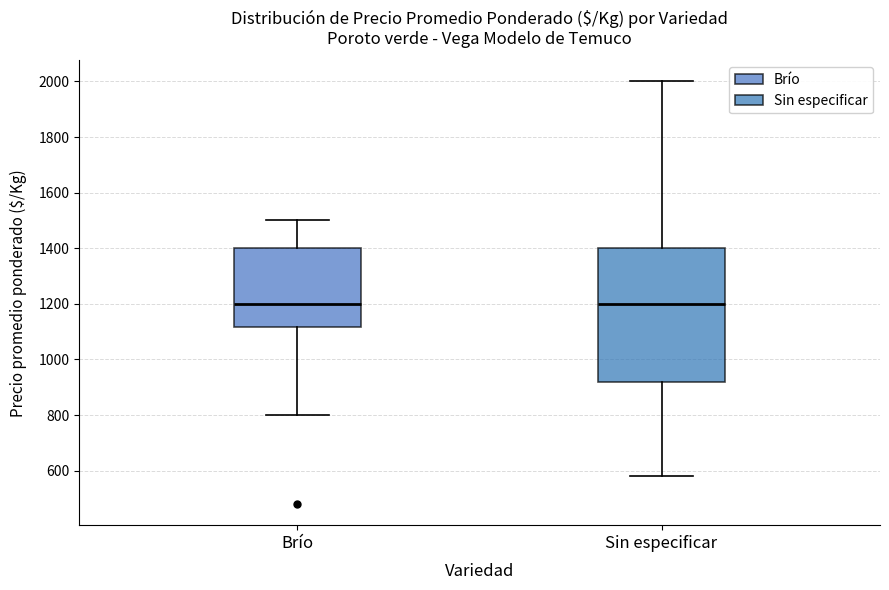

Which box is the tallest, from its lower edge to its upper edge?

Sin especificar